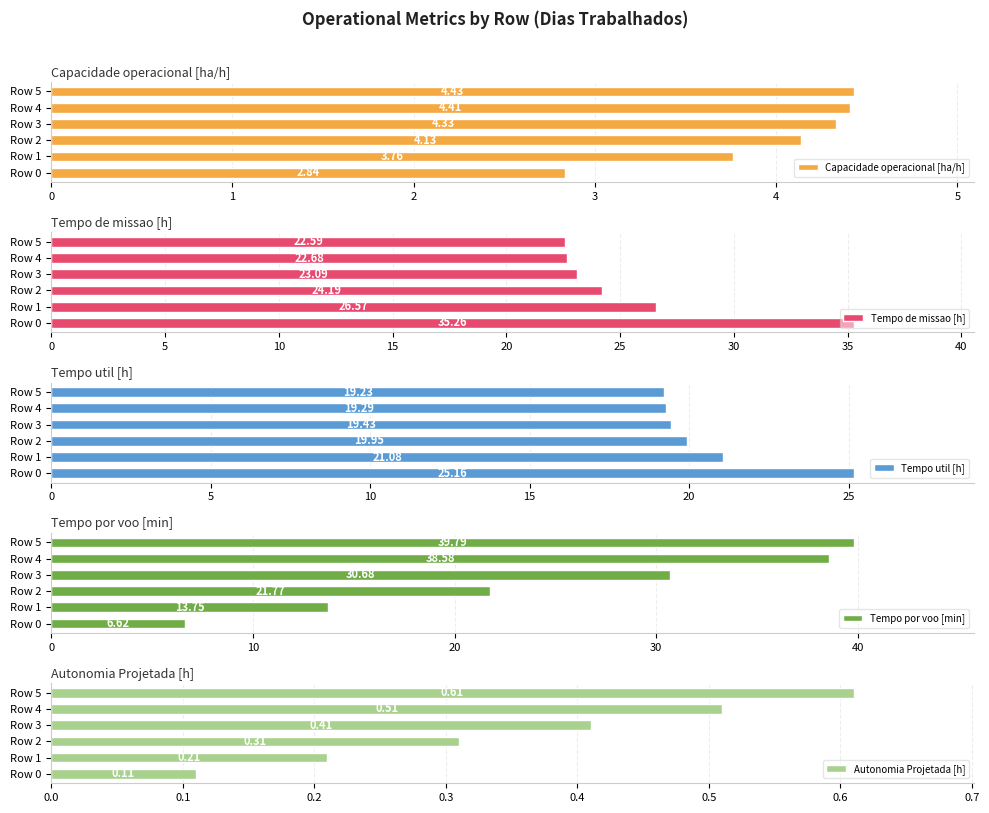

What are all the series names shown in the legend?

Capacidade operacional [ha/h], Tempo de missao [h], Tempo util [h], Tempo por voo [min], Autonomia Projetada [h]